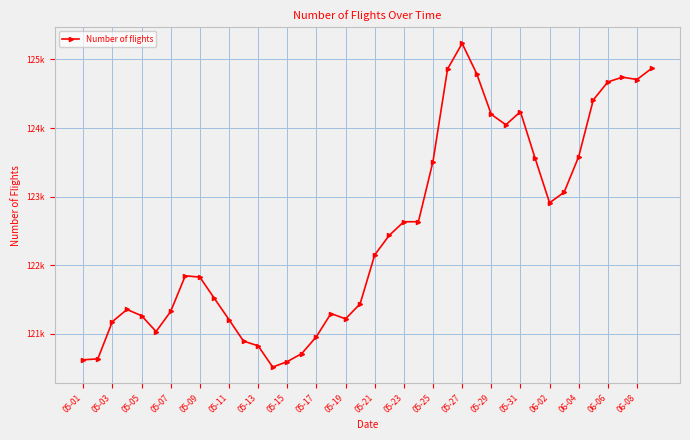

Is this an area chart (filled region under the line)?

No